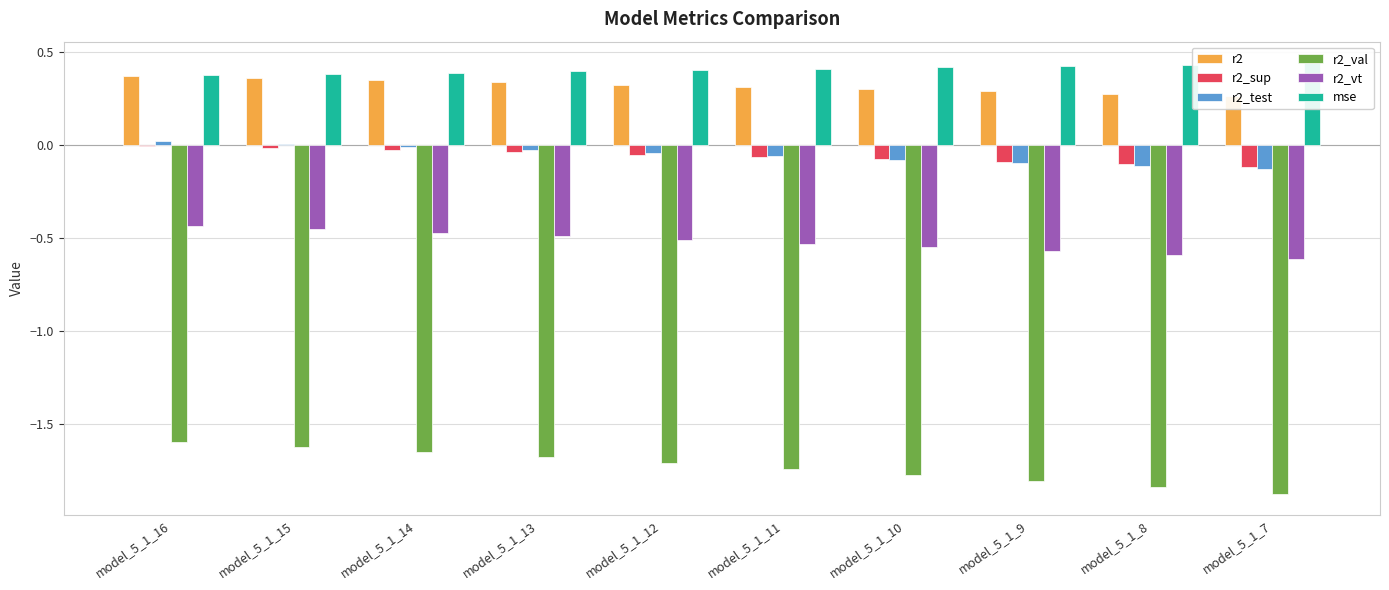

Is it true that mse equals 0.5 at model_5_1_15?

False